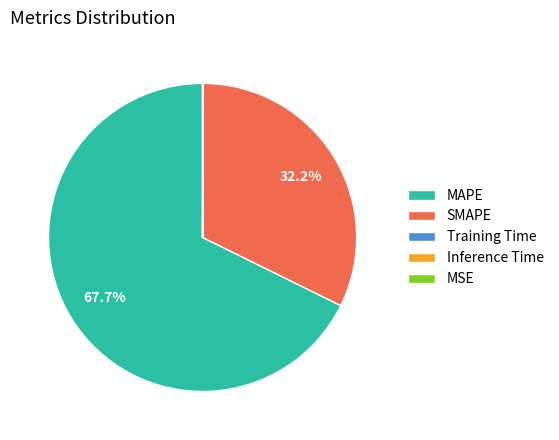

Which category has the biggest portion of the pie?

MAPE